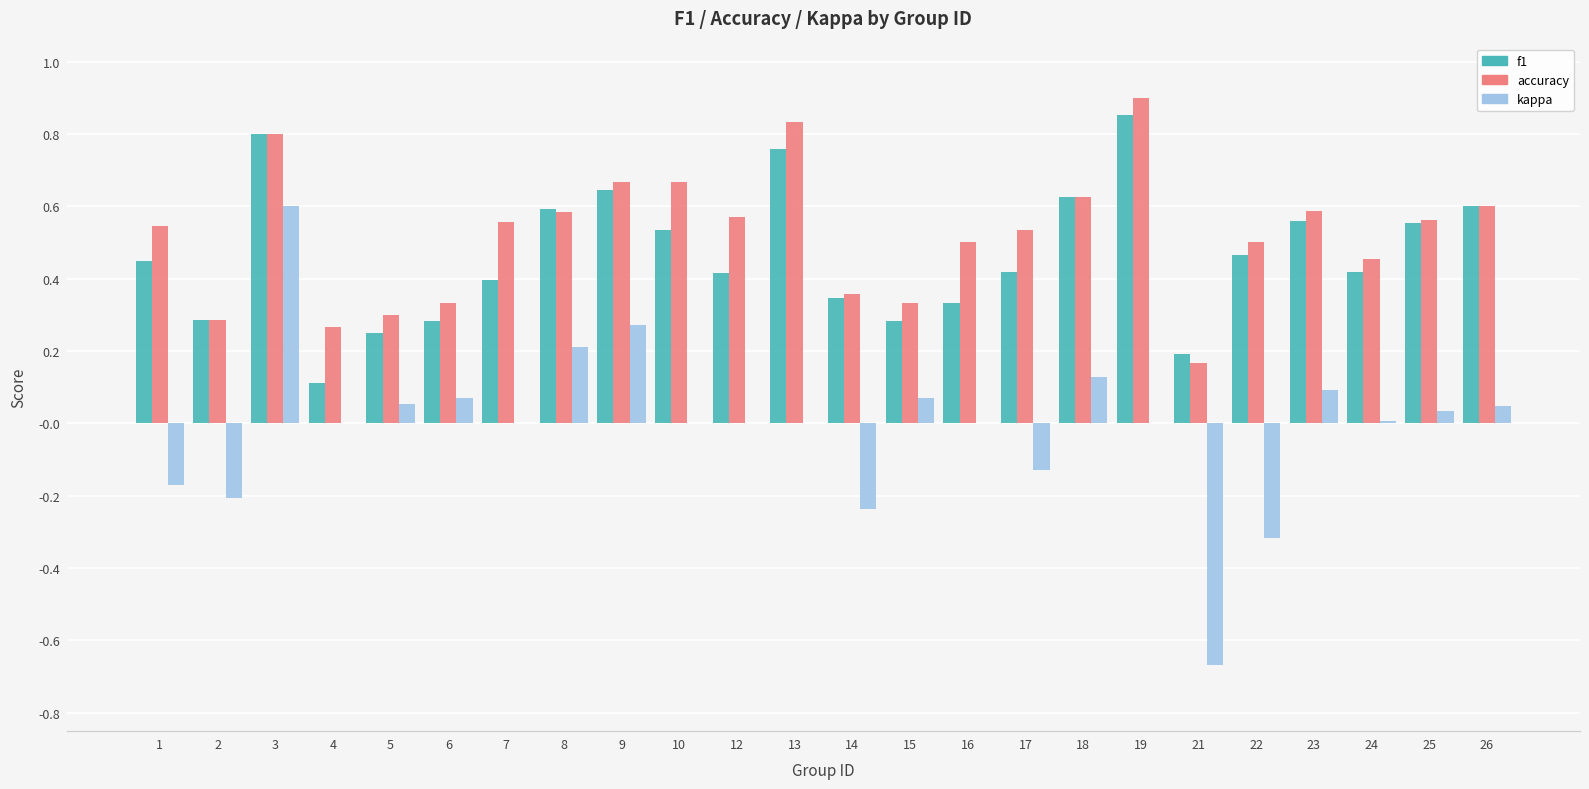

At which category is the sum across all series the highest?

3